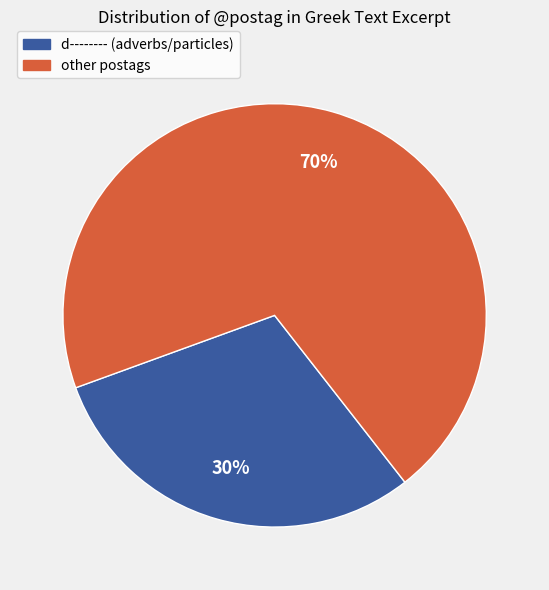

Is there any slice that represents more than half of the pie?

Yes